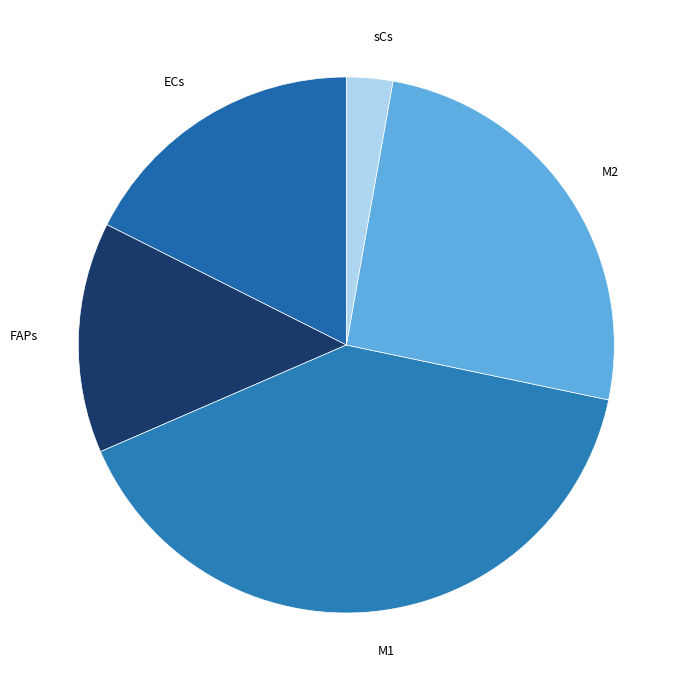

True or false: FAPs accounts for 14% of the total.

True